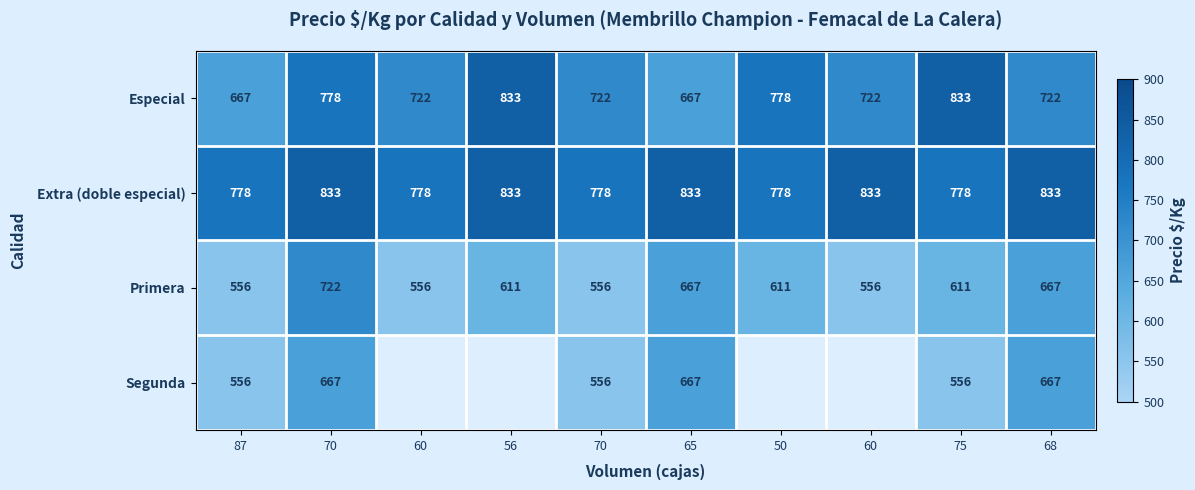

Between 56 and 70, which is larger?

56